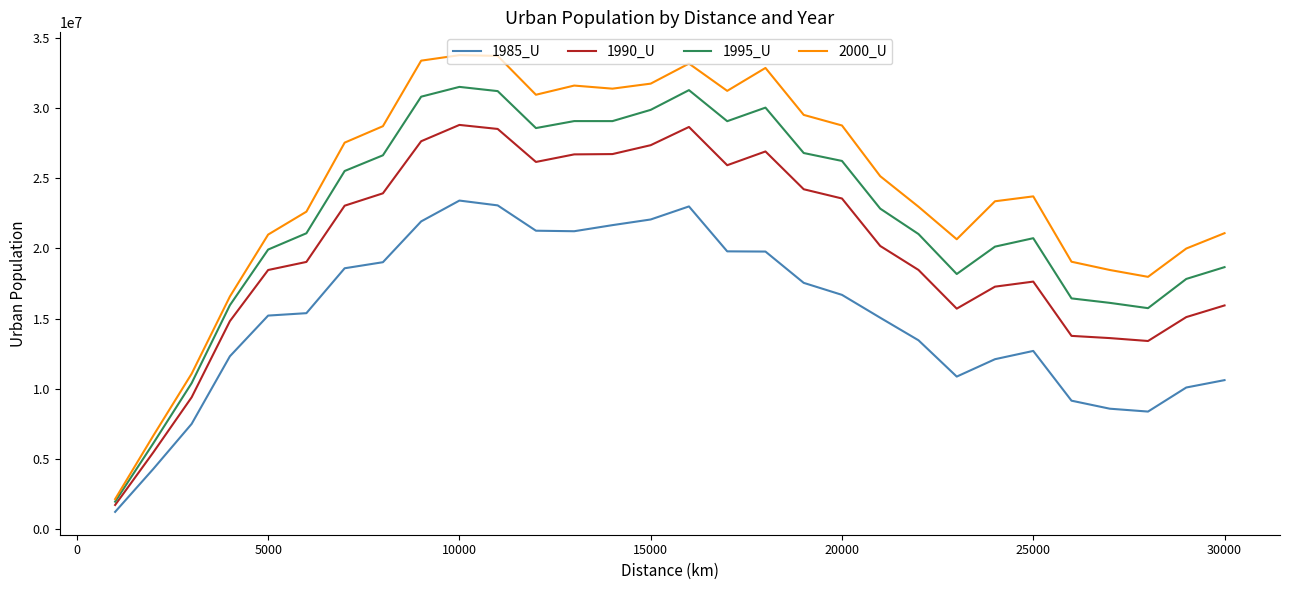

True or false: 1985_U and 2000_U cross at least once.

False